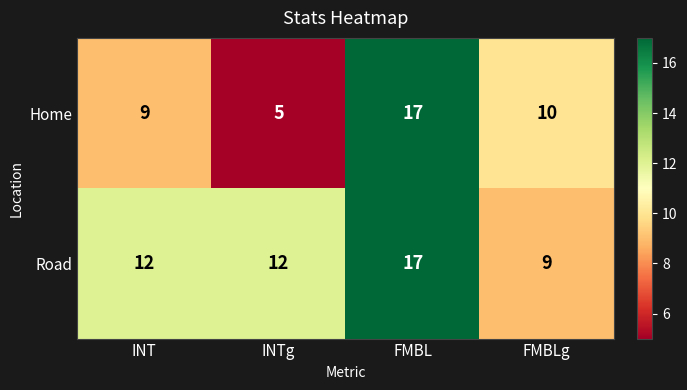

At which category is the sum across all series the highest?

FMBL